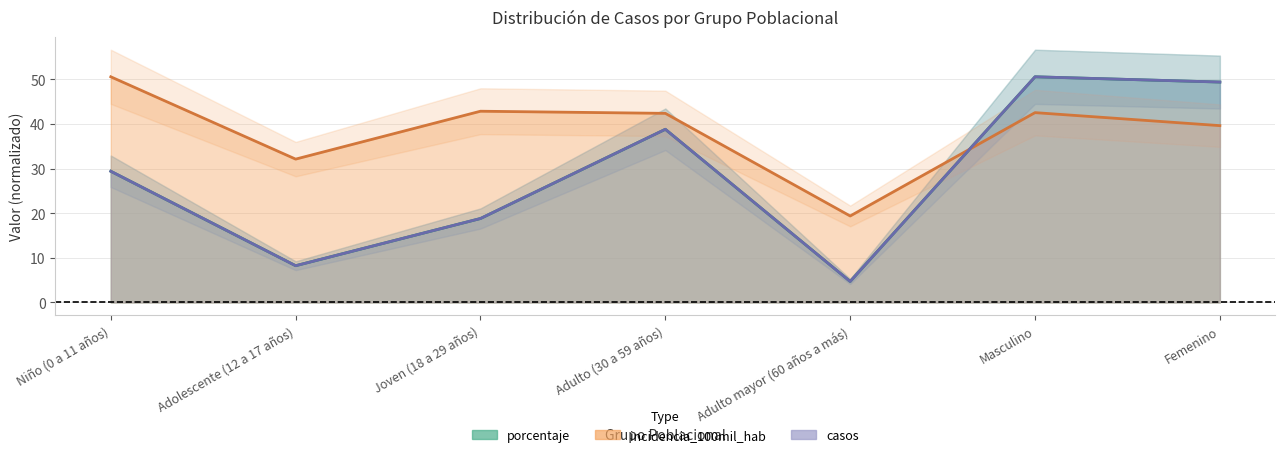

In incidencia_100mil_hab, how many points are higher than both neighbors (excluding endpoints)?

2